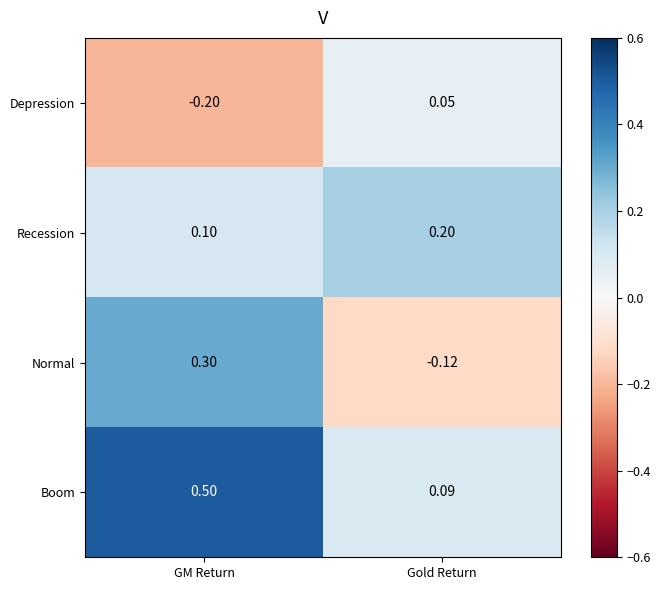

At which label is Depression closest to 0?

Gold Return